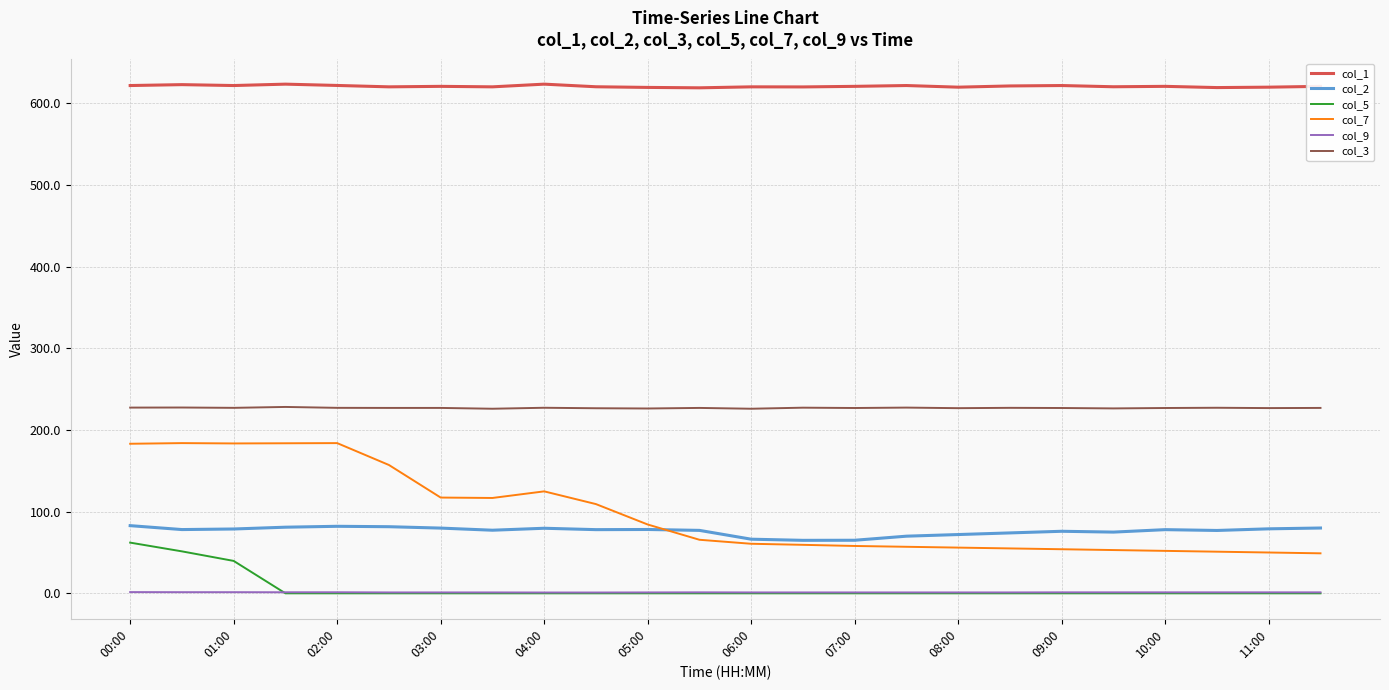

Which series has the largest total across all categories?

col_1